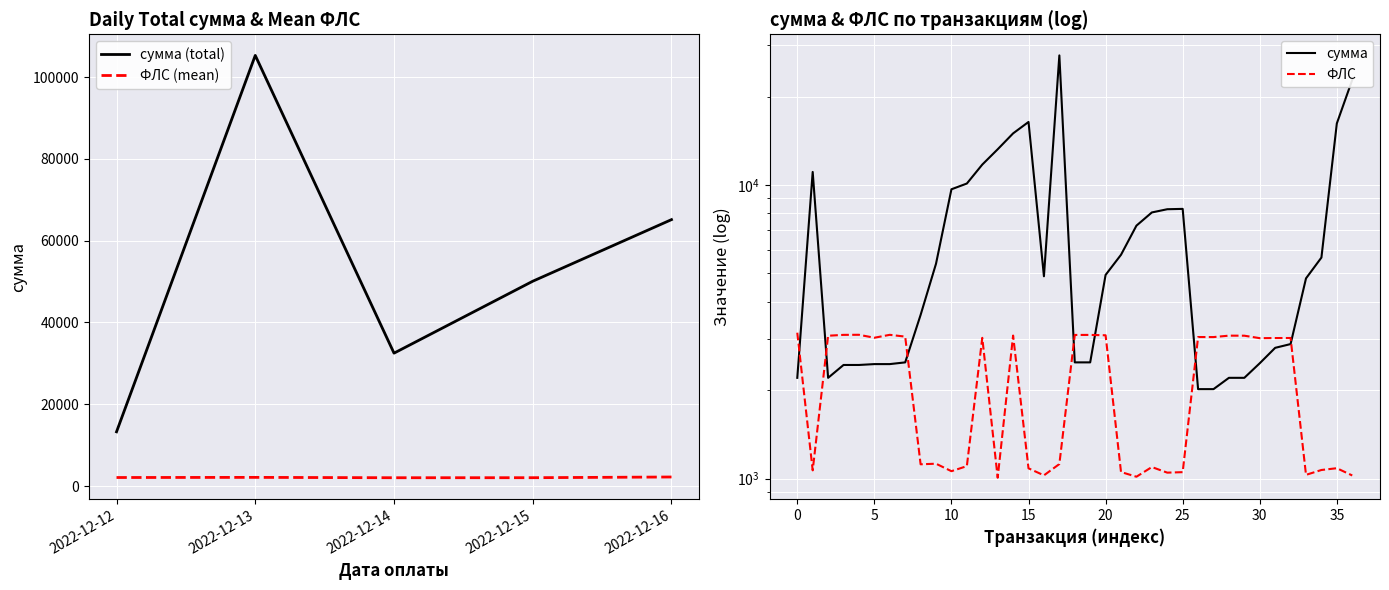

How many values in the ФЛС series exceed 3008?

18